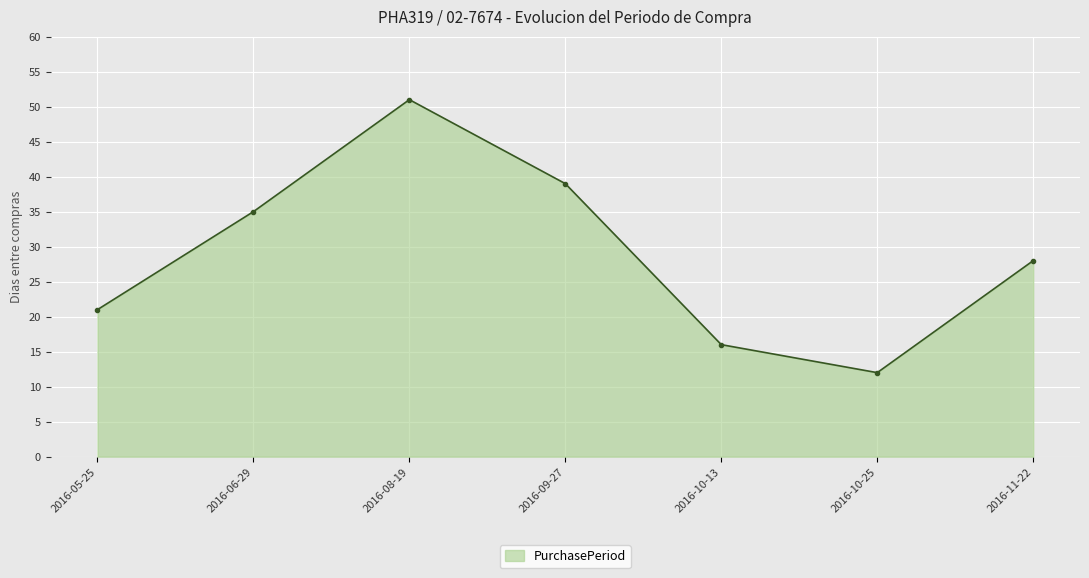

List the labels in order of value, smallest first.

2016-10-25, 2016-10-13, 2016-05-25, 2016-11-22, 2016-06-29, 2016-09-27, 2016-08-19